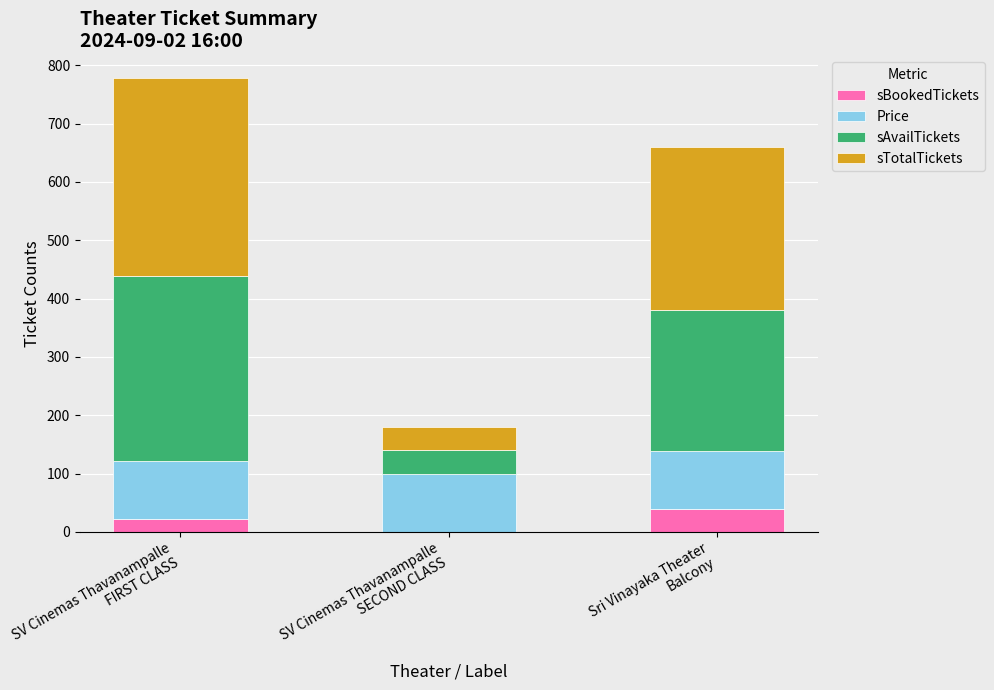

How many distinct data groups are displayed?

4